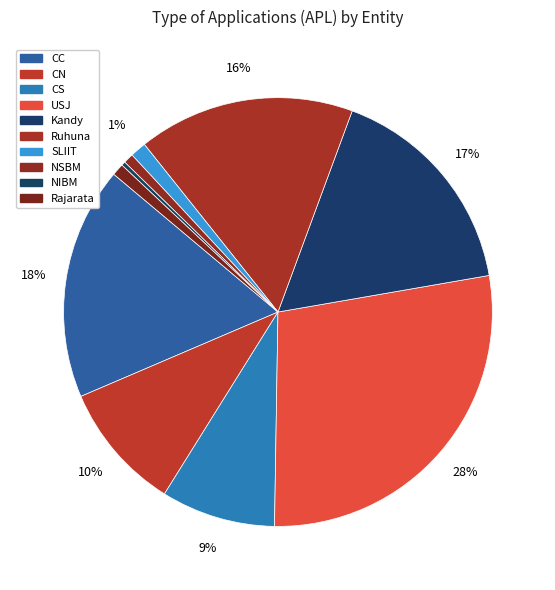

Does any single category account for the majority?

No